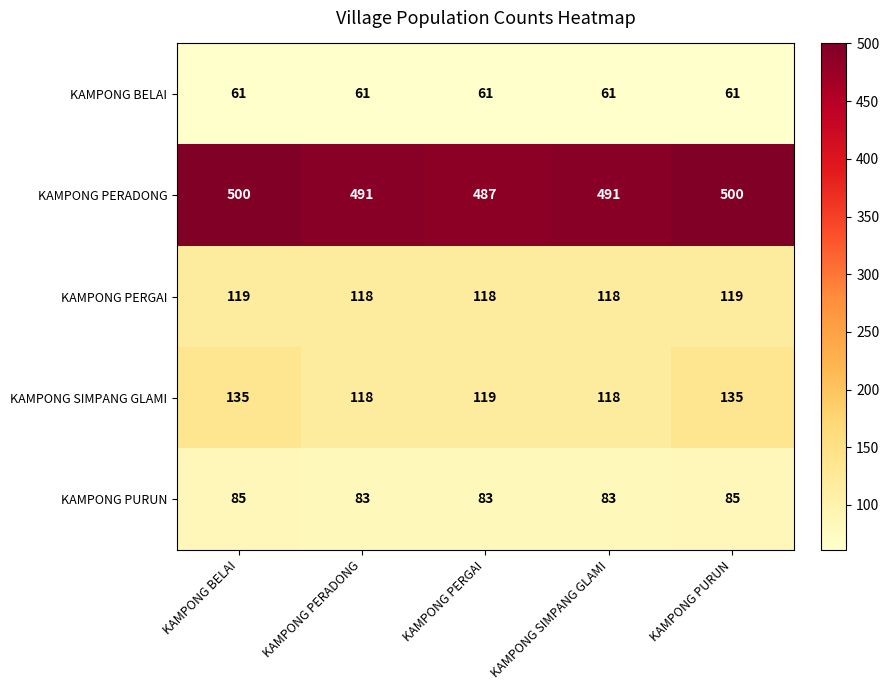

What is the difference between the maximum and minimum values in the KAMPONG PERADONG series?

13